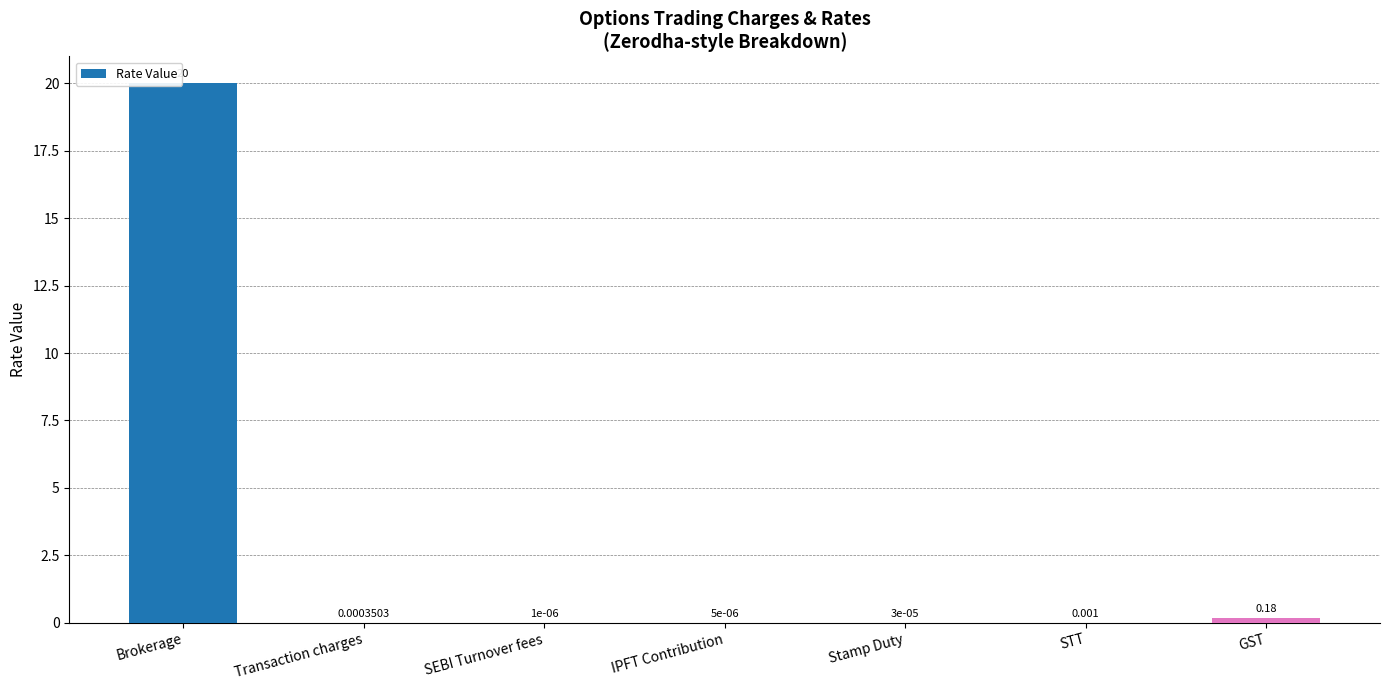

What is the change in value from Brokerage to STT?

-20.0